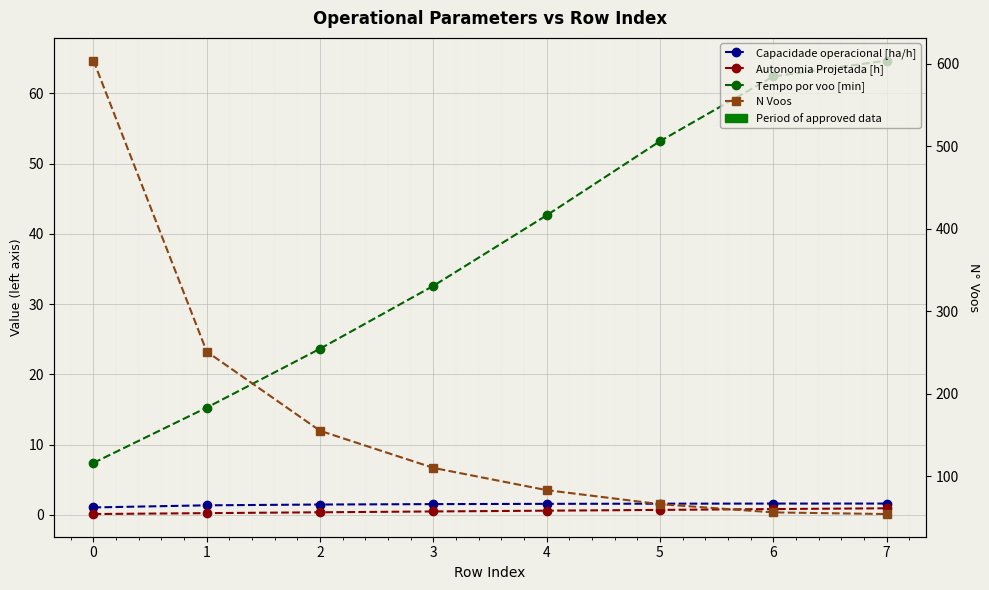

What is the value of the N Voos point at the 7th from the left?

56.0